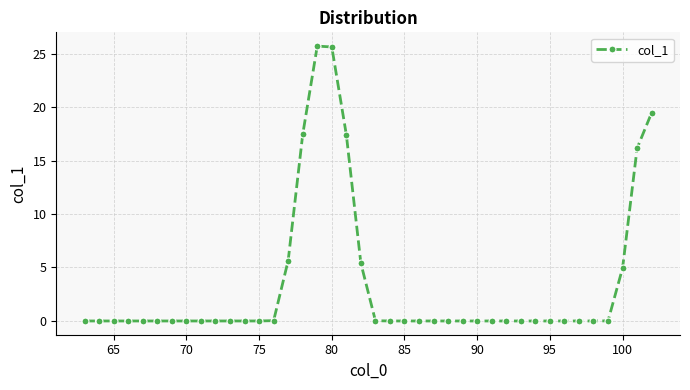

What is the greatest value displayed?

25.7